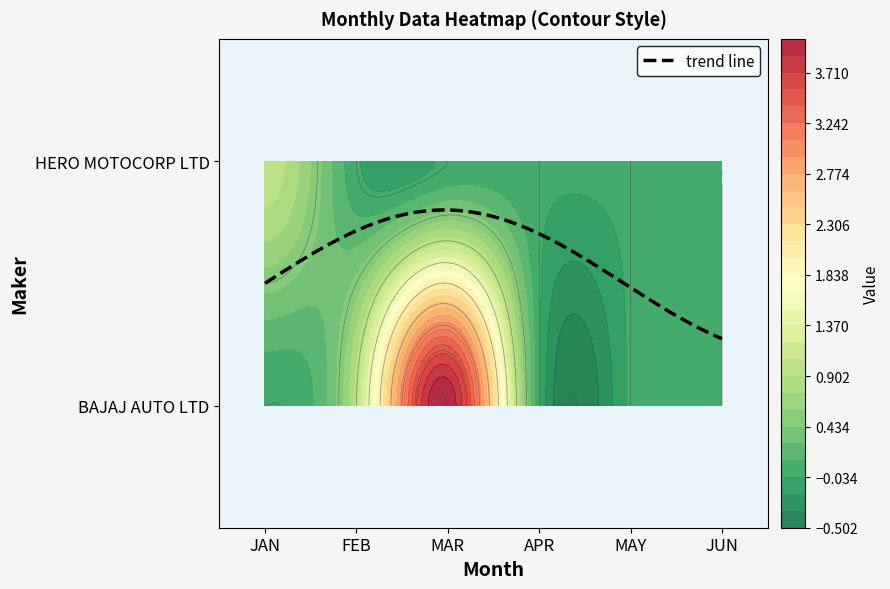

Where is BAJAJ AUTO LTD nearest to the value 2?

FEB